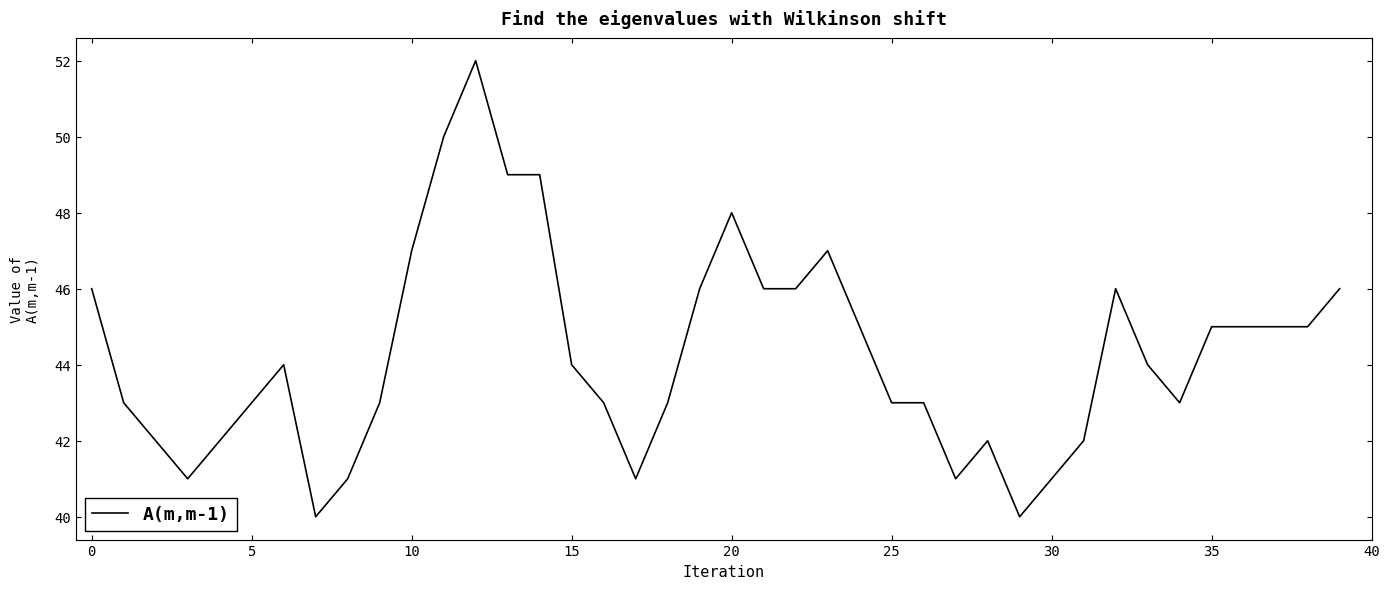

What is the smallest value displayed?

40